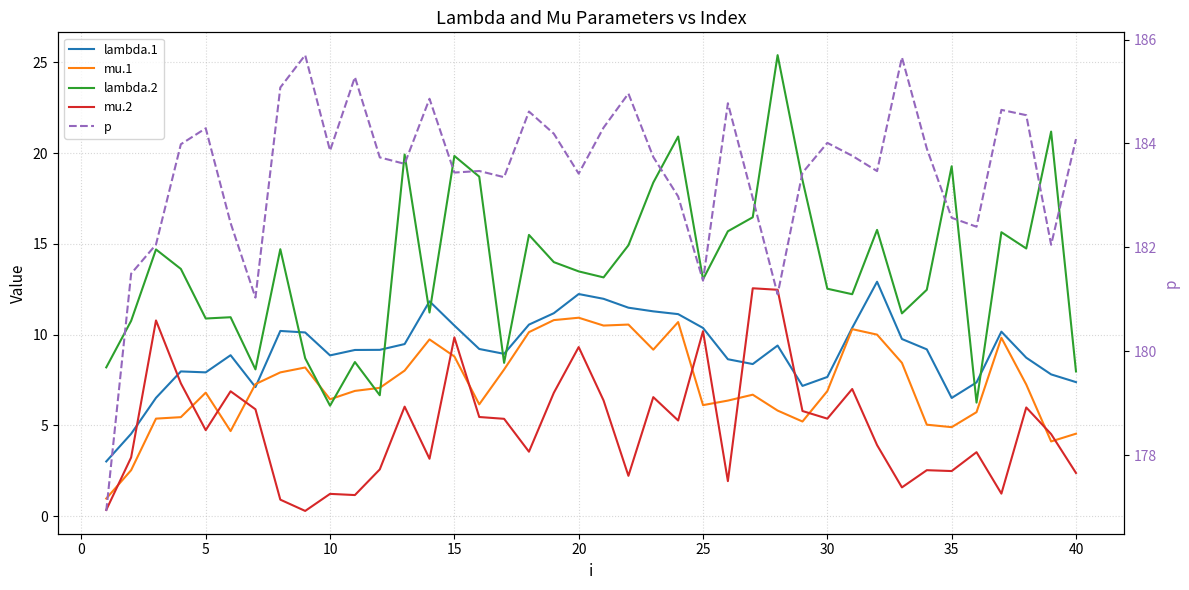

What is the minimum value for p?

176.9